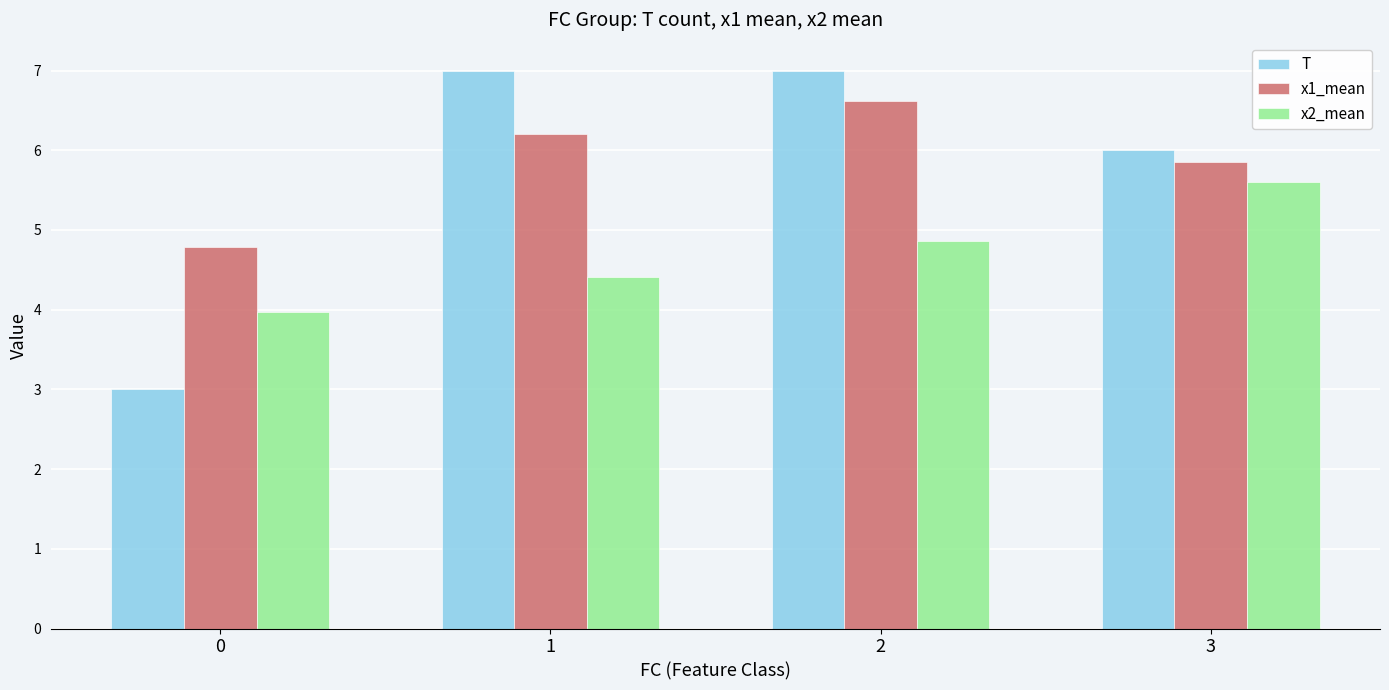

What is the value of the T bar at the 4th from the left?

6.0